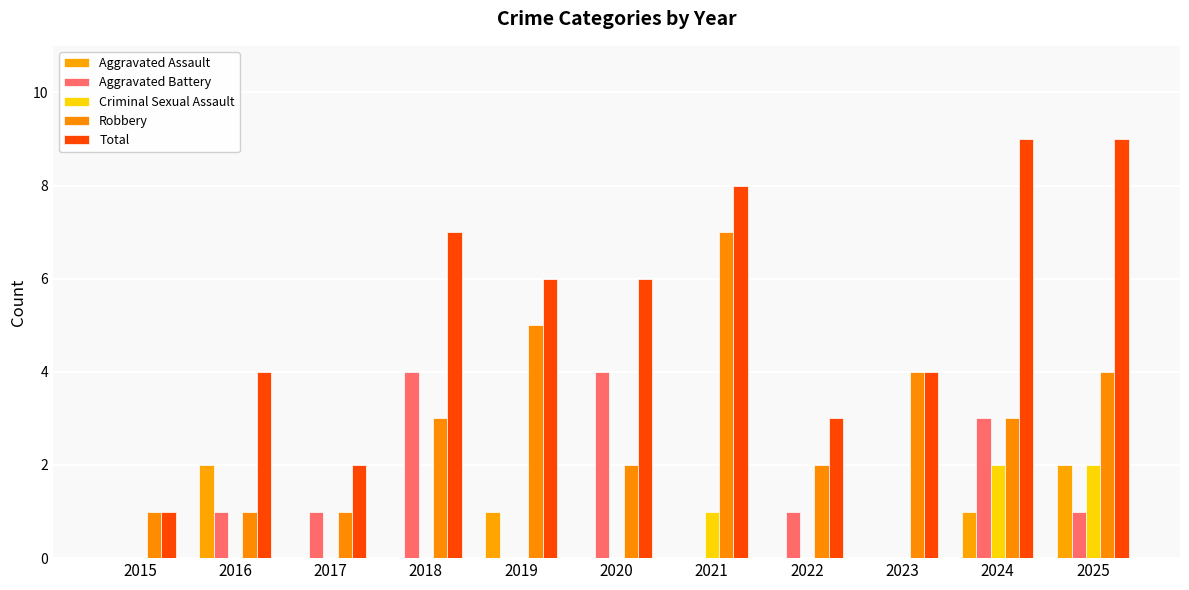

Is it true that Criminal Sexual Assault equals 3 at 2025?

False